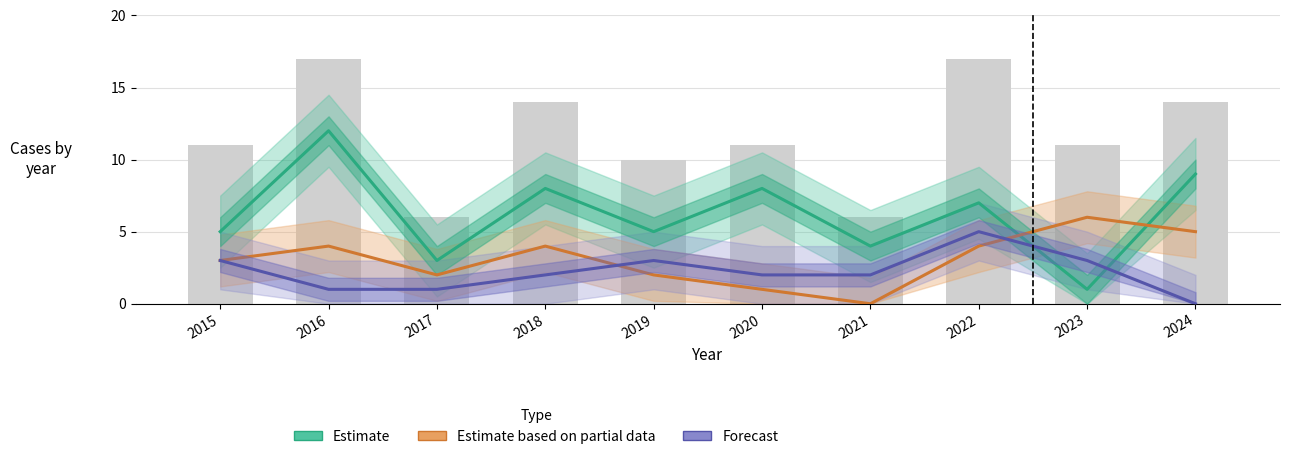

What is the total value across all series at 2016?

34